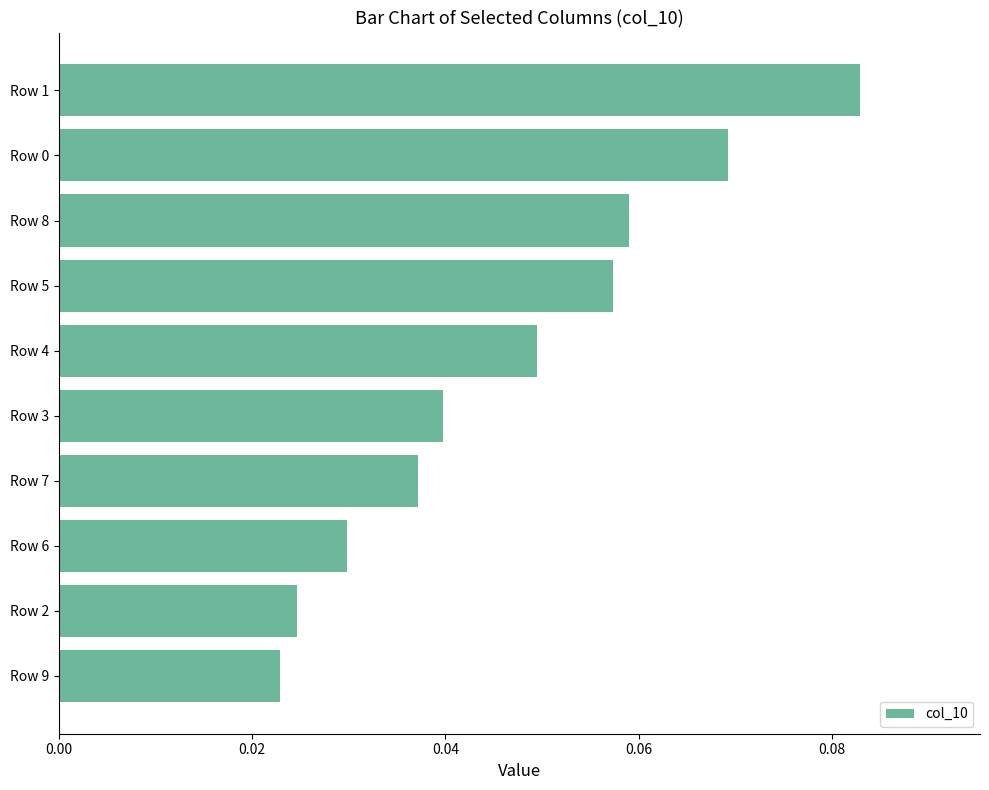

Between Row 2 and Row 5, which is larger?

Row 5